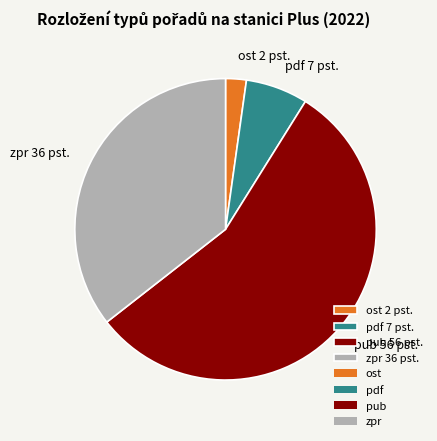

What is the ratio of the value at pdf to the value at pub?

0.1